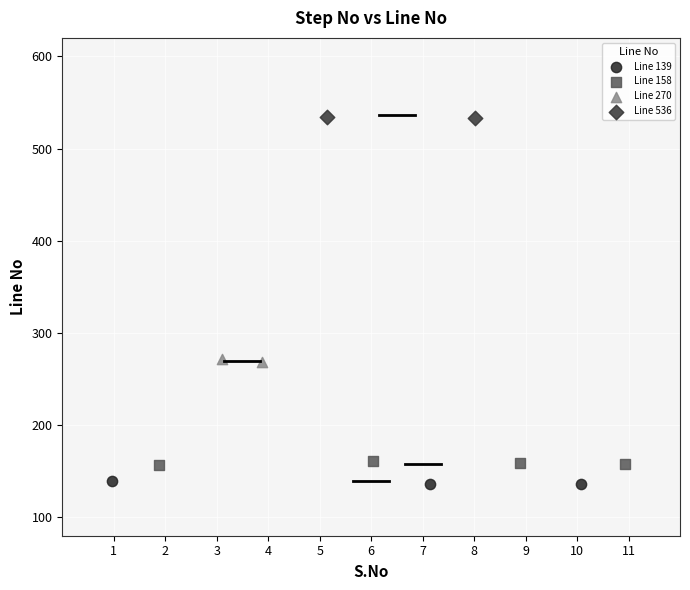

What are all the series names shown in the legend?

Line 139, Line 158, Line 270, Line 536